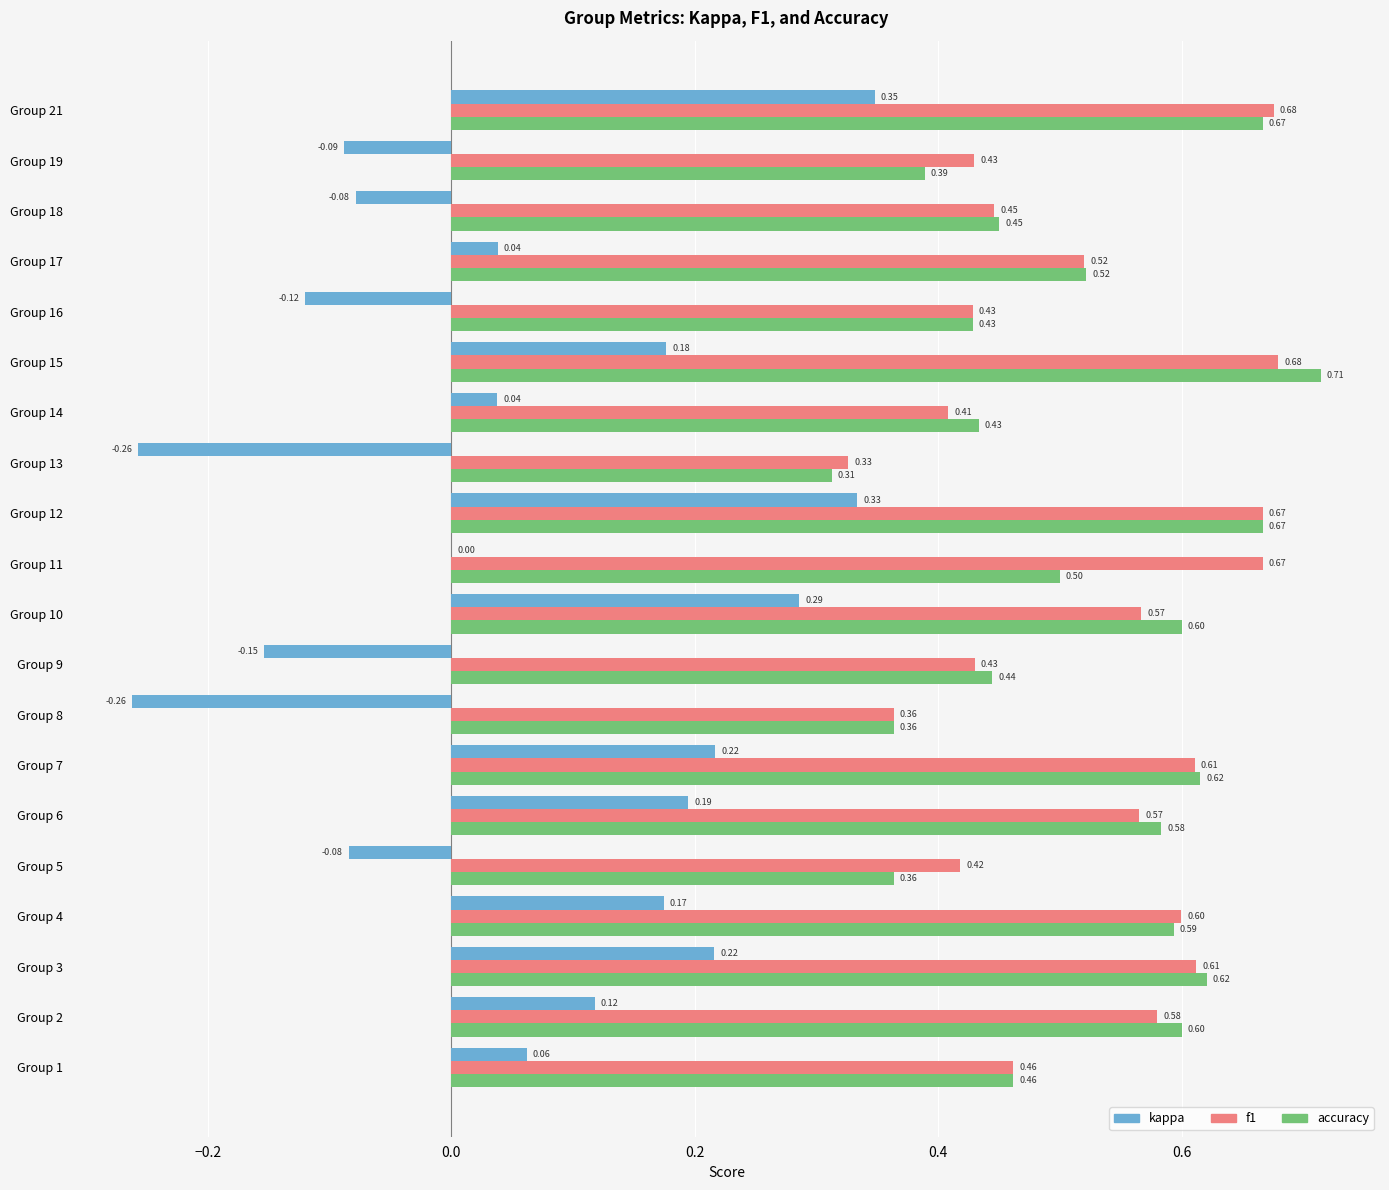

Between Group 7 and Group 11, which series saw the biggest shift?

kappa